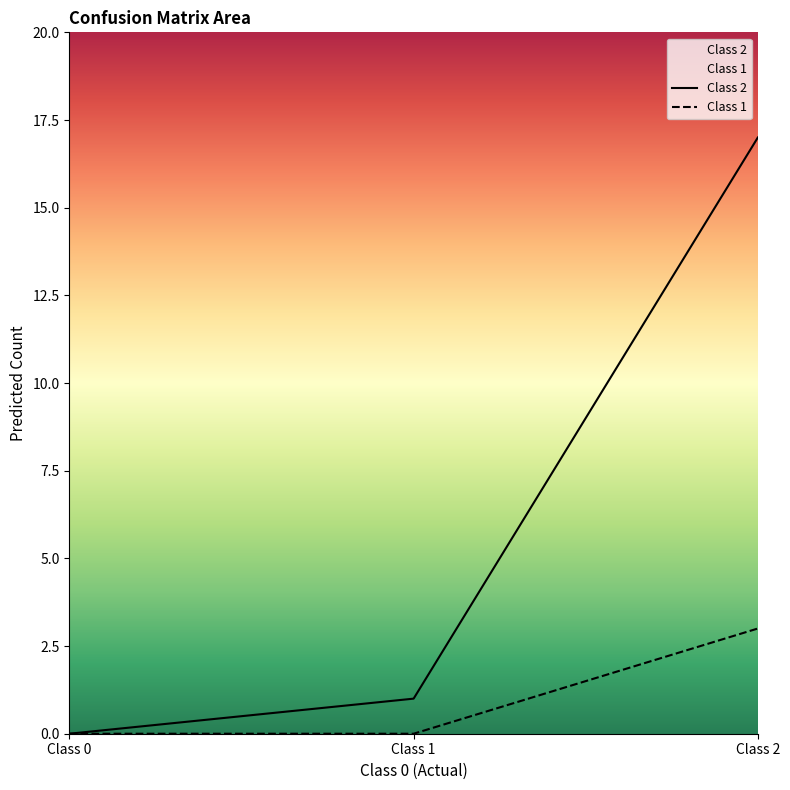

How many lines are shown in the chart?

2